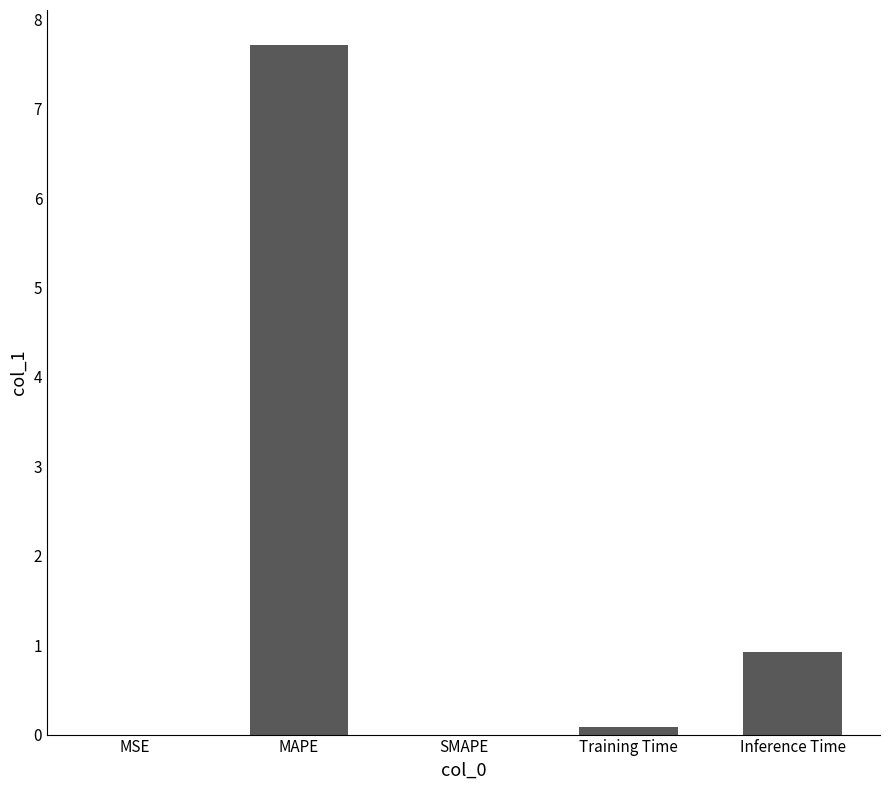

What is the sum of all values?

8.7